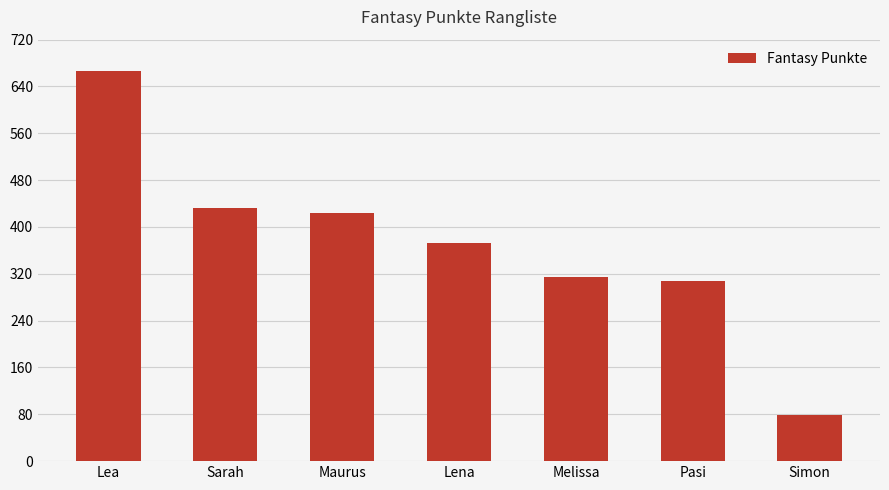

Which category has the lowest value across all series?

Simon